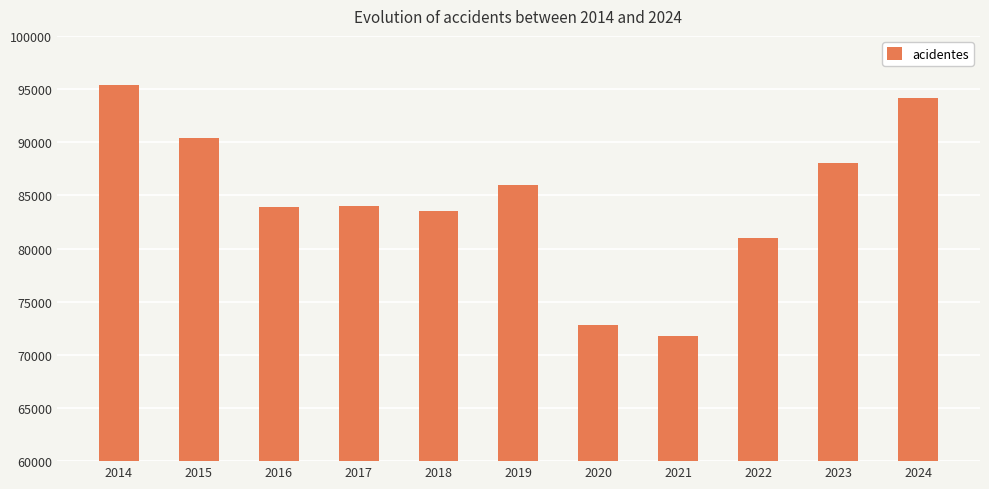

What is the change in value from 2014 to 2016?

-11534